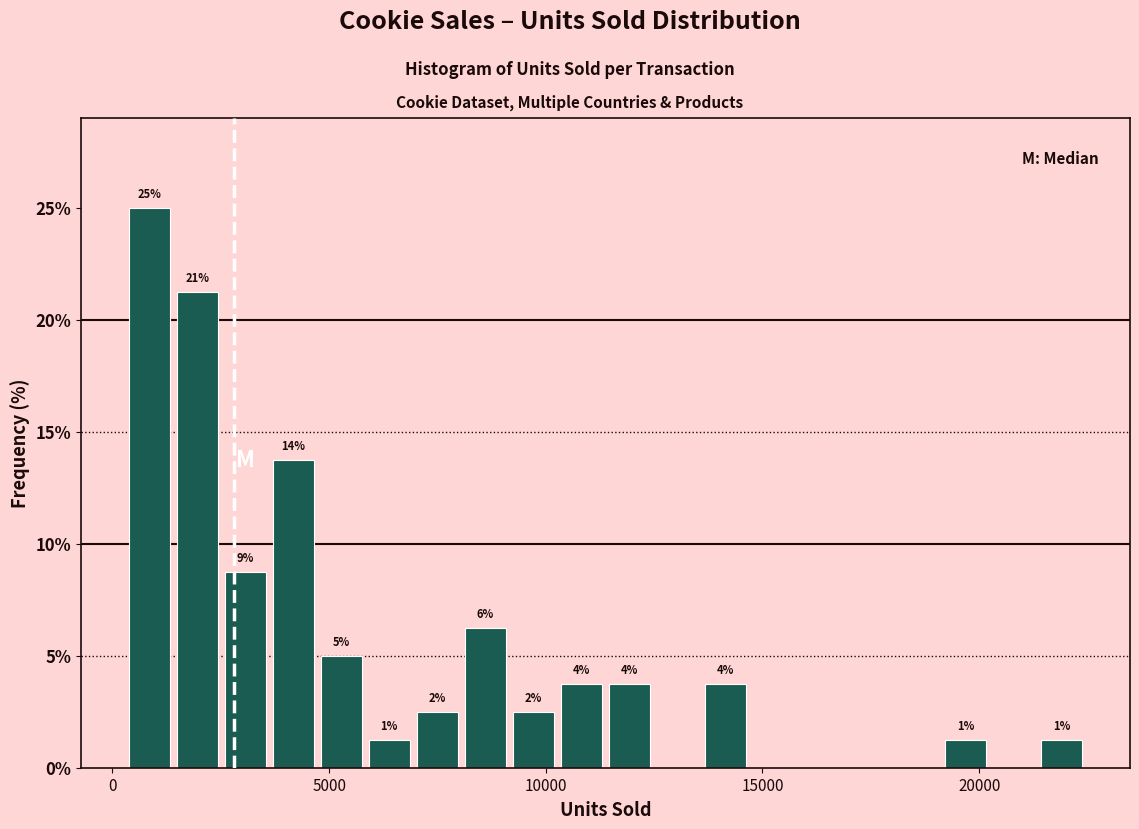

Read against the x-axis, roughly where is the centre of the tallest bar?

1000